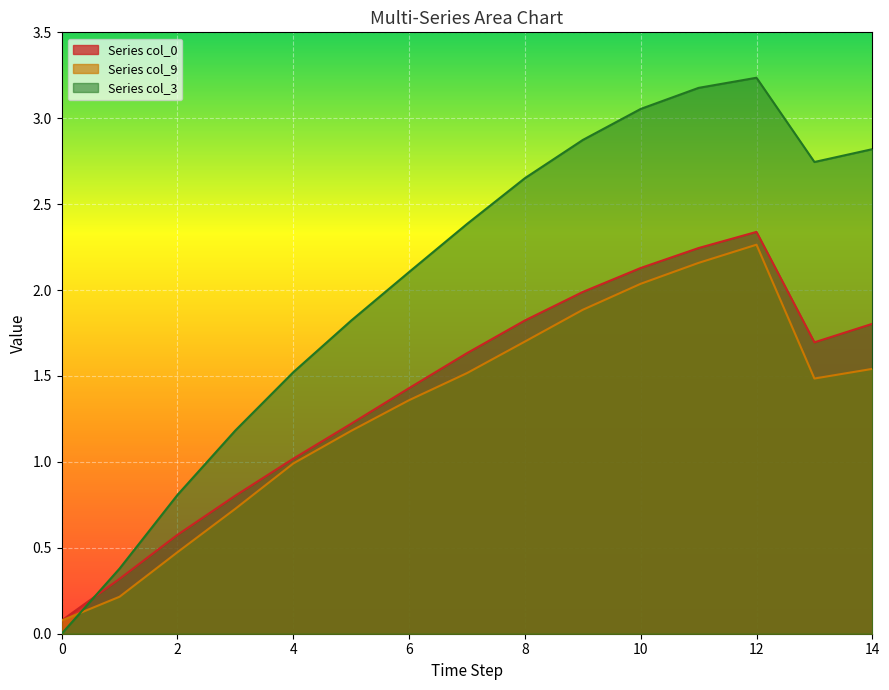

True or false: col_9 and col_3 cross at least once.

True